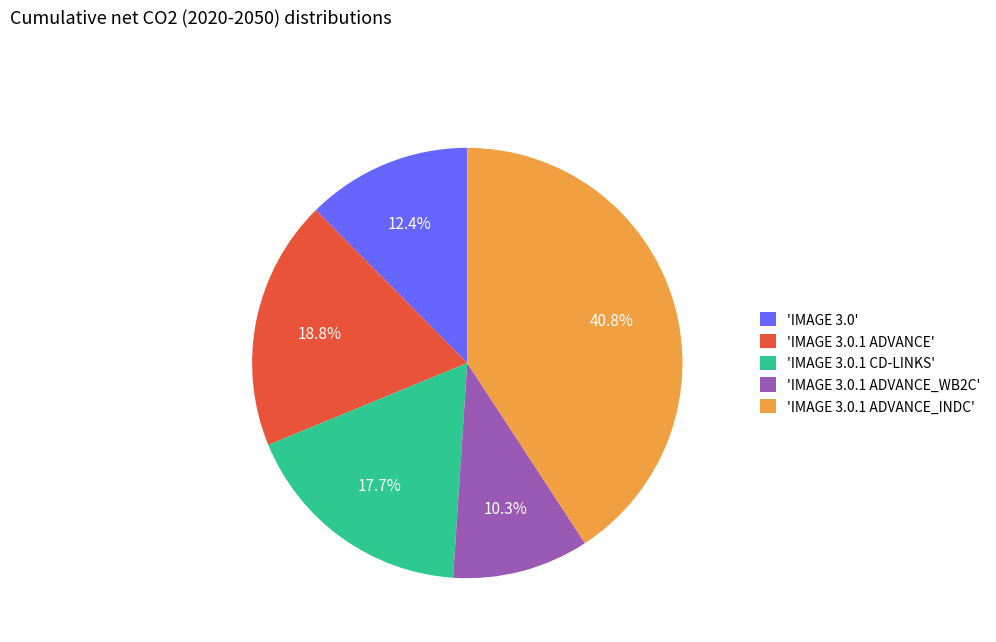

Combined, do 'IMAGE 3.0.1 CD-LINKS' and 'IMAGE 3.0.1 ADVANCE' account for over 50%?

No